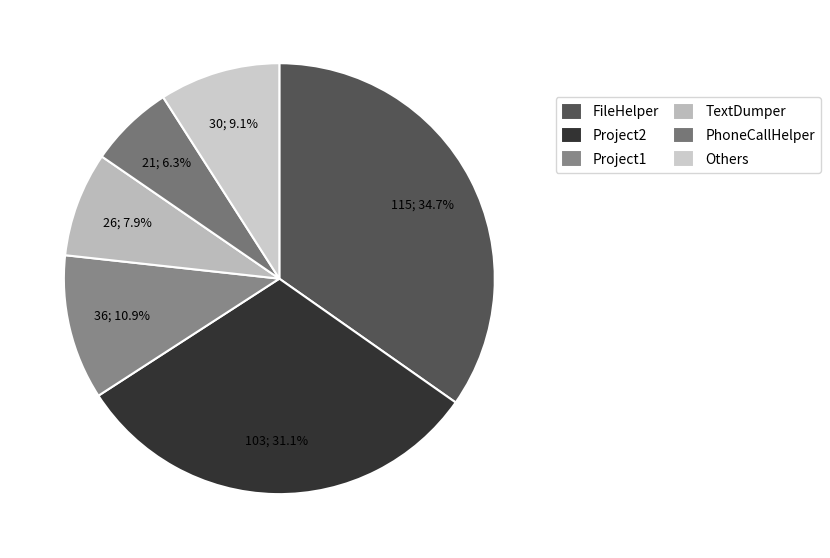

Rank the categories by value from highest to lowest.

FileHelper, Project2, Project1, Others, TextDumper, PhoneCallHelper